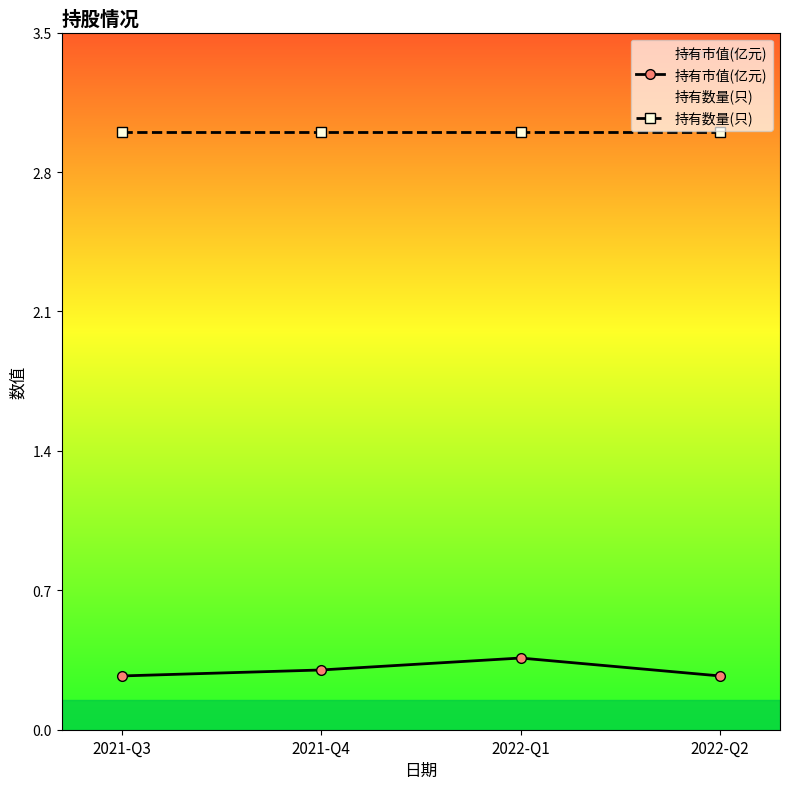

Reading left to right, list all the values displayed in this chart.

持有市值(亿元): 0.3	0.3	0.4	0.3
持有数量(只): 3.0	3.0	3.0	3.0